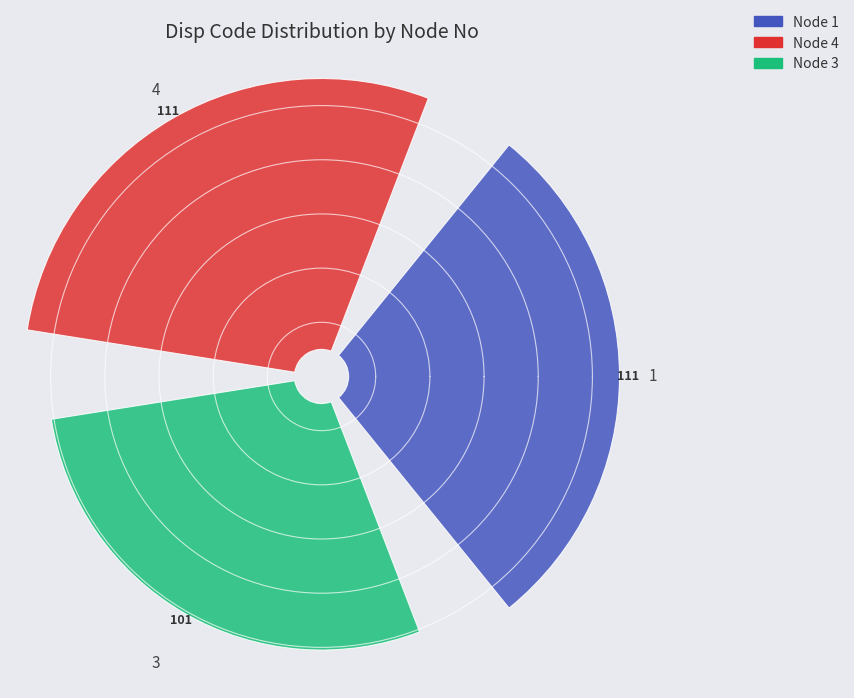

Rank the categories by value from highest to lowest.

1, 4, 3